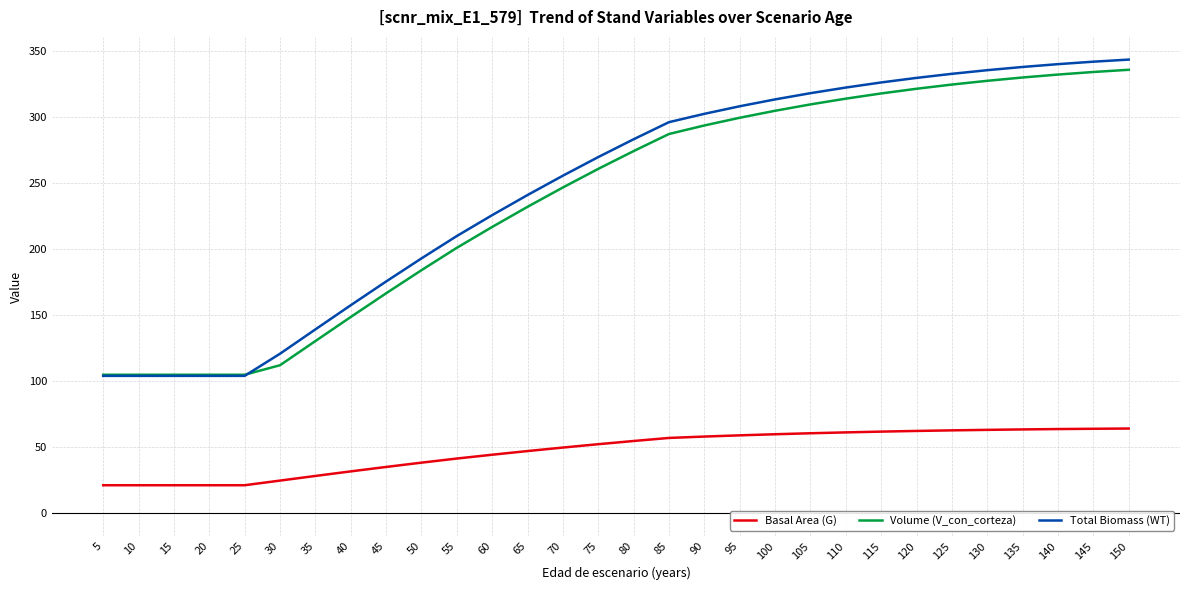

True or false: Volume (V_con_corteza) has a value of 321.1 at 120.

True